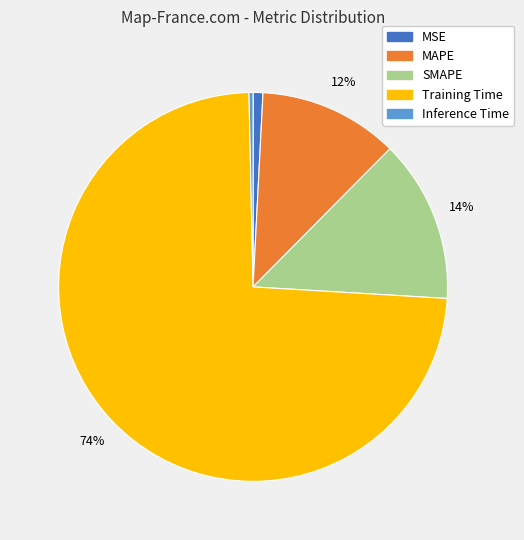

To the nearest percent, what is the difference between the largest and smallest slice percentages?

73%